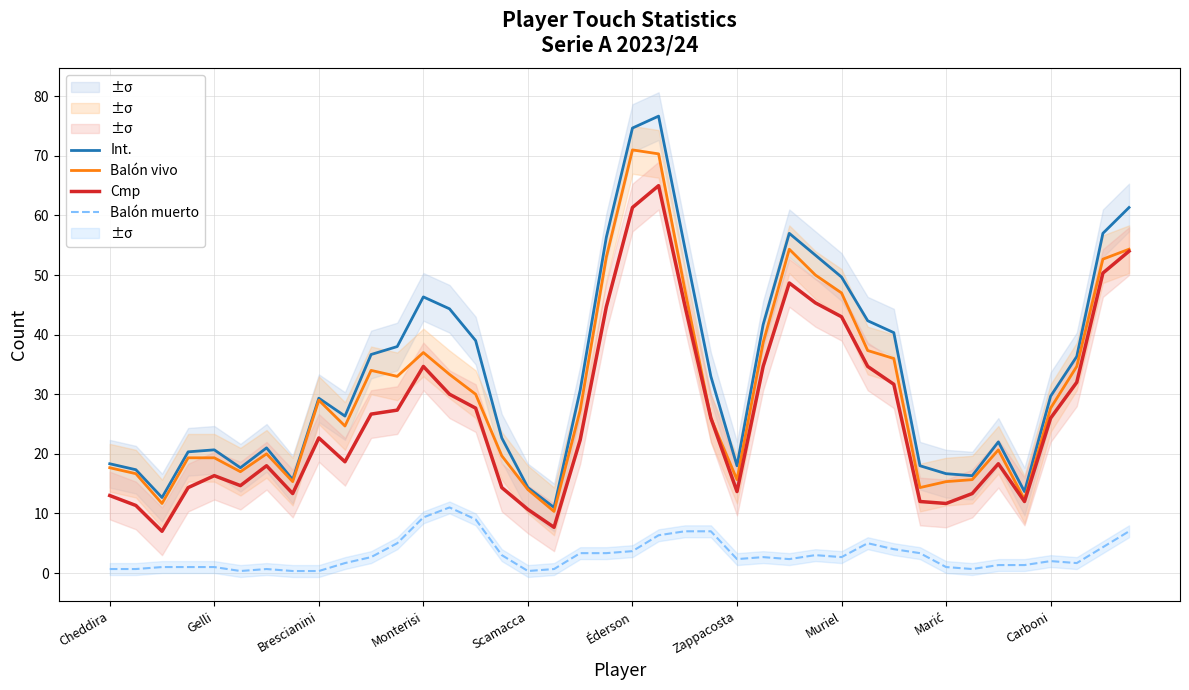

What is the approximate value of Int. at 26?

57.0